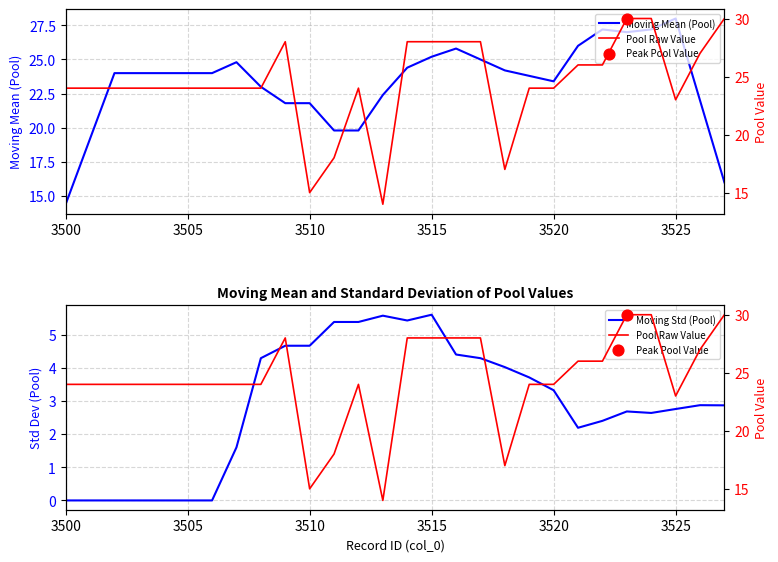

Which series has the largest Y range (max minus min)?

Pool Raw Value